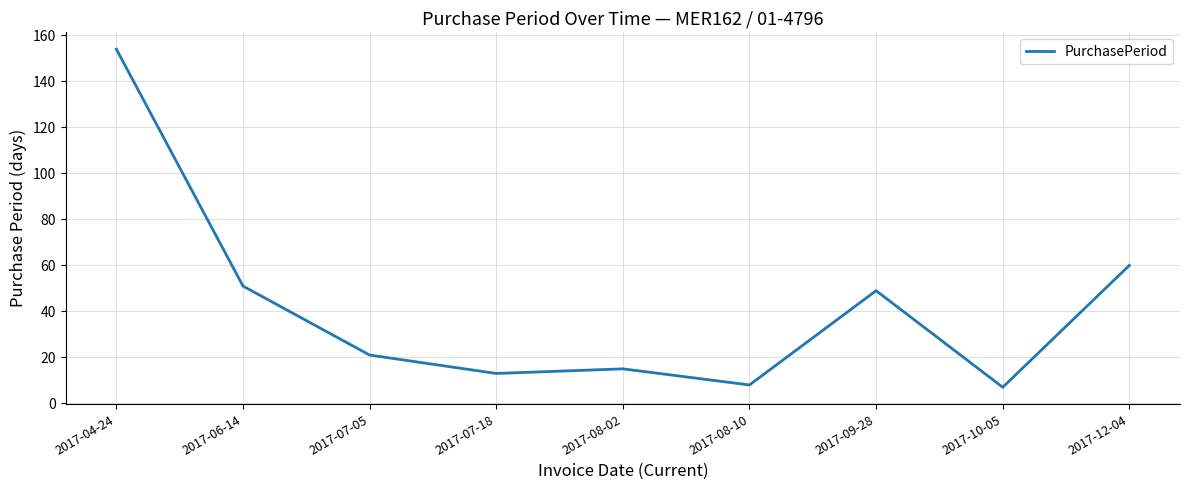

What is the maximum value shown in the chart?

154